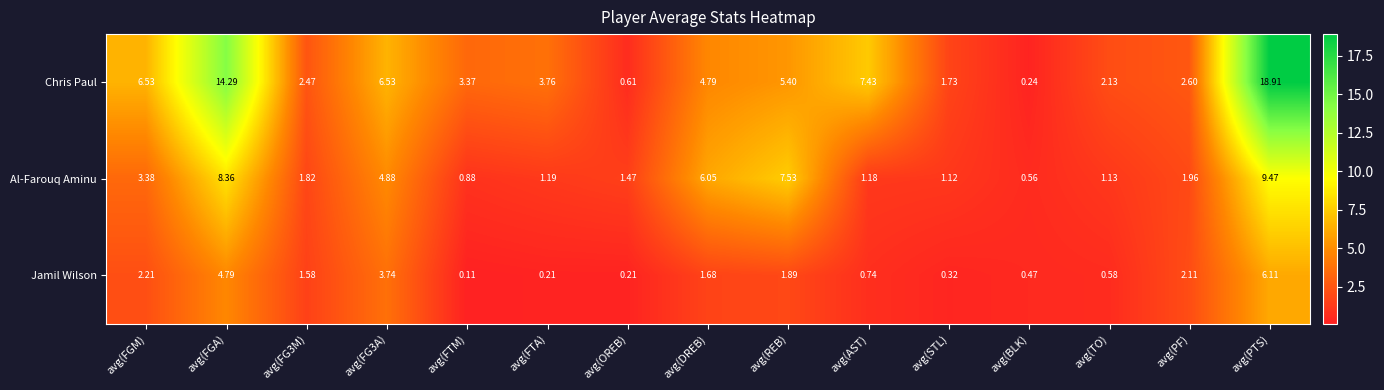

What is the difference between the highest and lowest values at avg(REB)?

5.6